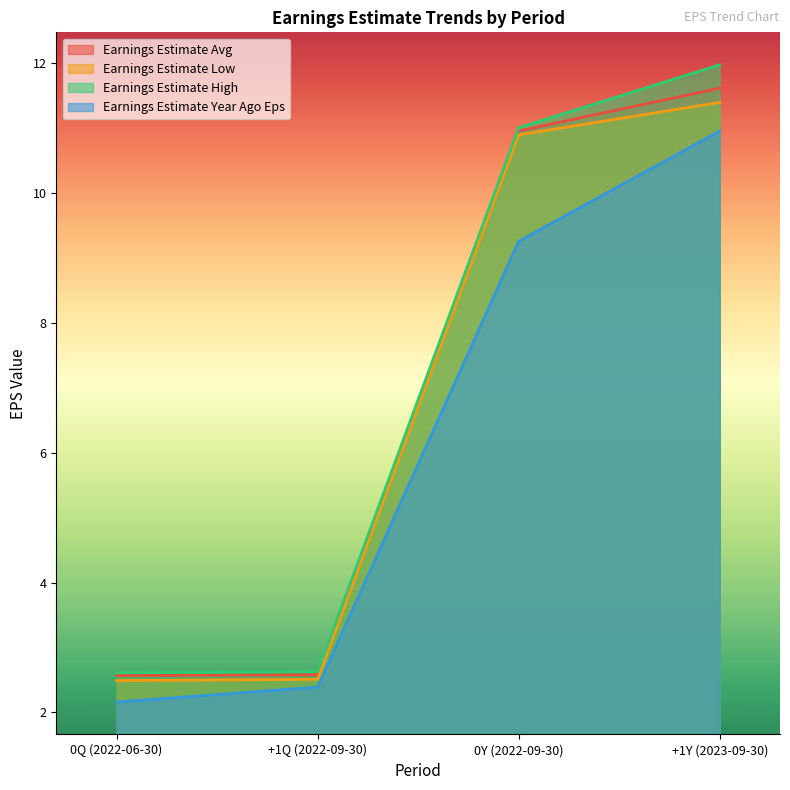

What is the average value of the Earnings Estimate Avg series?

6.9